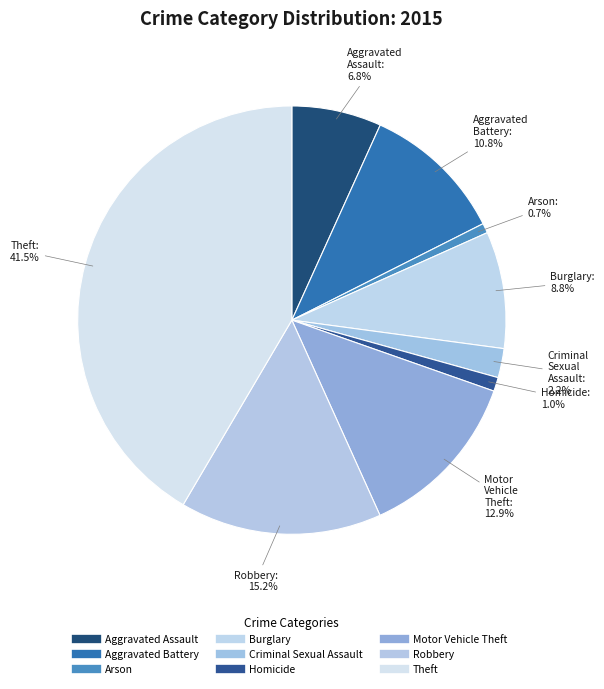

What percentage is the Aggravated Battery slice, to the nearest percent?

11%